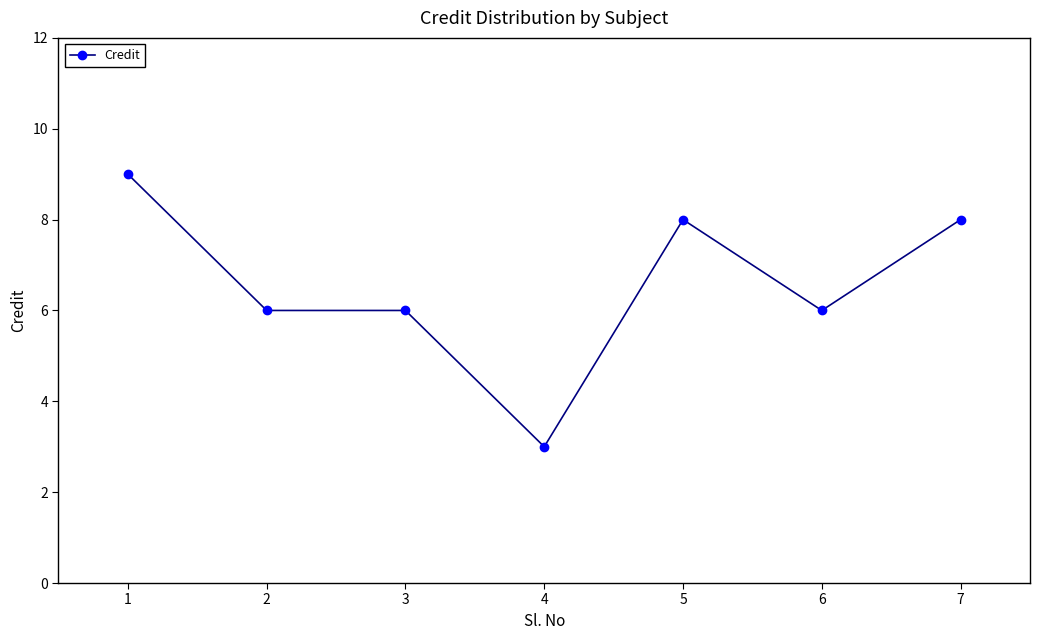

What is the difference between the second highest and second lowest values?

2